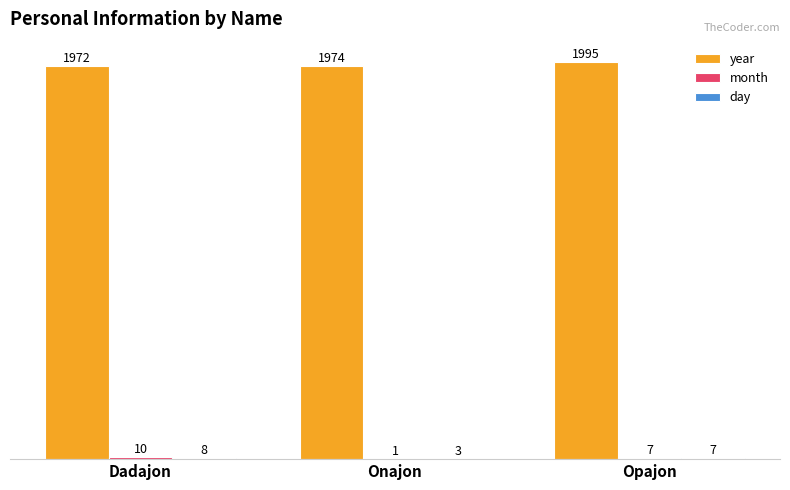

What is the total value across all series at Opajon?

2009